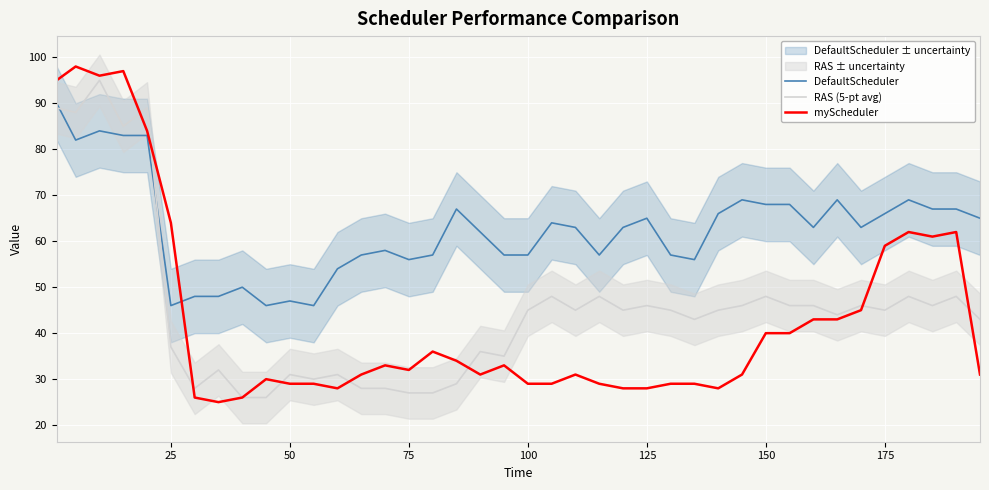

What is the maximum value for RAS (5-pt avg)?

95